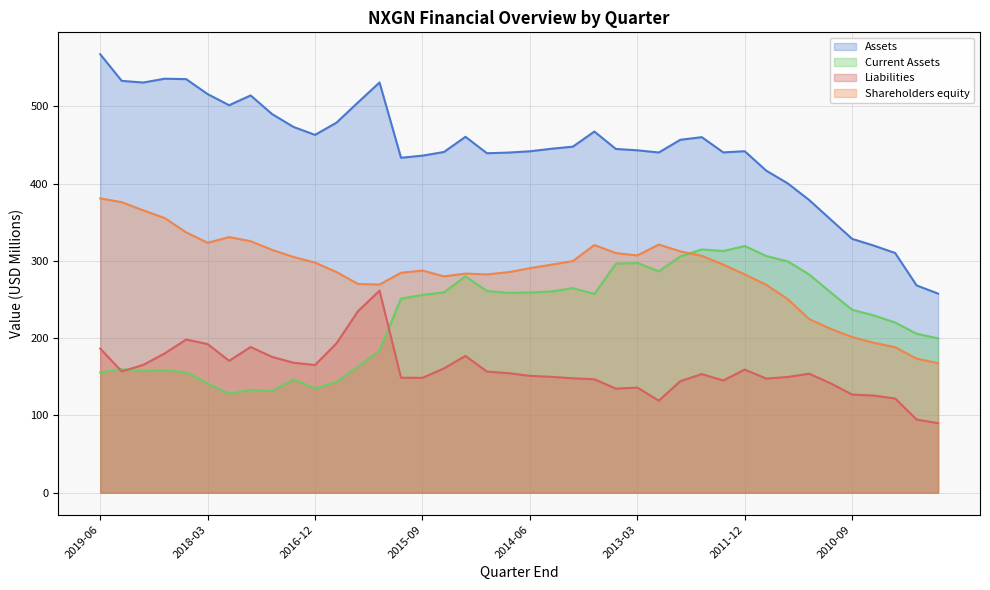

How many lines are shown in the chart?

4